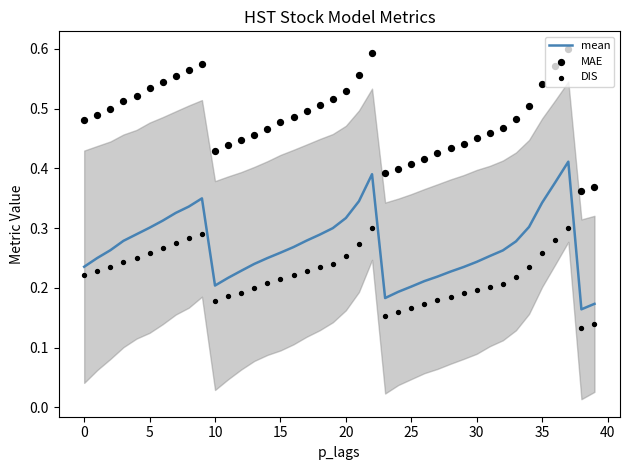

What are all the series names shown in the legend?

mean, MAE, DIS